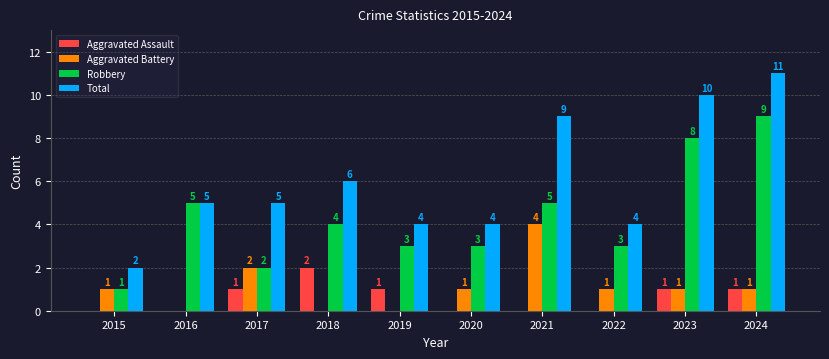

Which series has the largest total across all categories?

Total